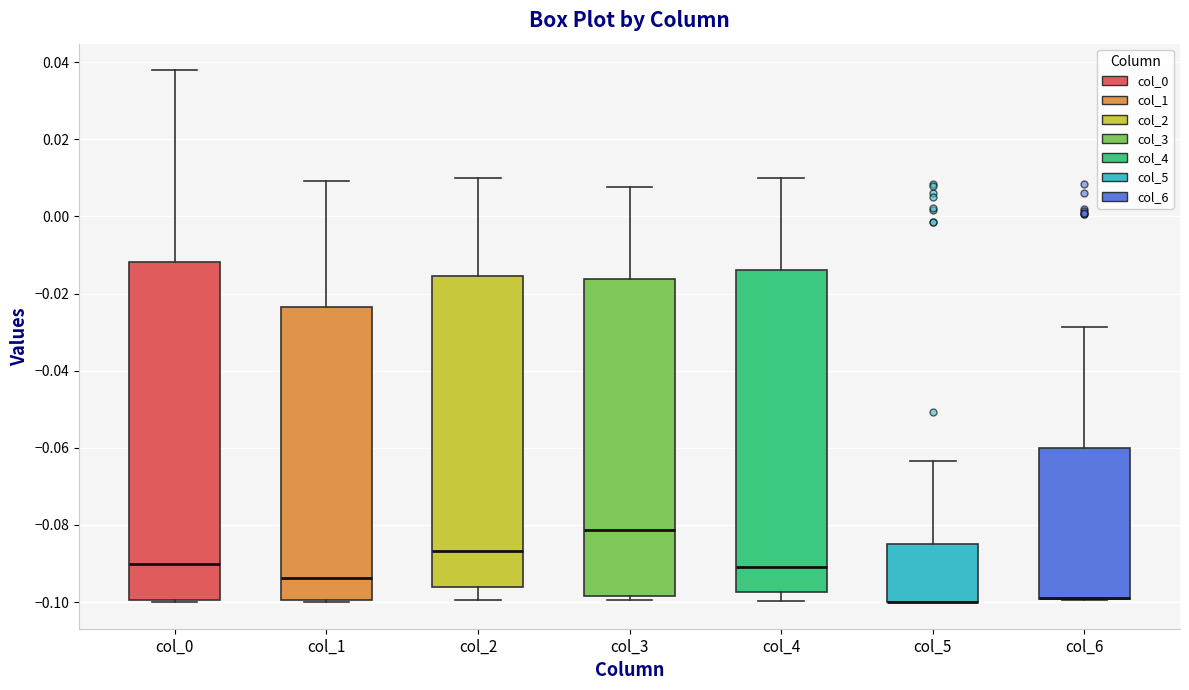

Reading left to right, read every box against the y-axis: the position of its median line, the range the box covers, and the ends of its whiskers. The values are not printed on the chart, so give them approximately, as read against the axis.

col_0: median -0.090, box -0.100 to -0.012, whiskers -0.100 to 0.038
col_1: median -0.094, box -0.100 to -0.024, whiskers -0.100 to 0.010
col_2: median -0.086, box -0.096 to -0.016, whiskers -0.100 to 0.010
col_3: median -0.082, box -0.098 to -0.016, whiskers -0.100 to 0.008
col_4: median -0.092, box -0.098 to -0.014, whiskers -0.100 to 0.010
col_5: median -0.100 (drawn on the box's lower edge), box -0.100 to -0.084, whiskers -0.100 to -0.064
col_6: median -0.100 (drawn on the box's lower edge), box -0.100 to -0.060, whiskers -0.100 to -0.028